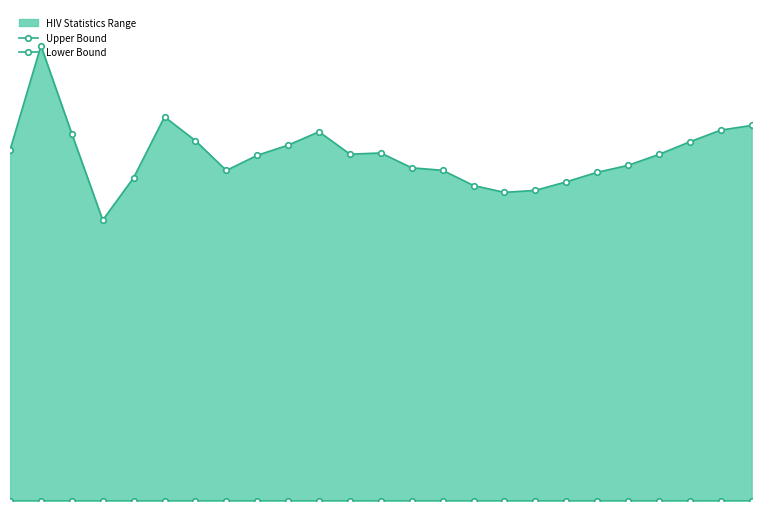

What are all the series names shown in the legend?

Upper Bound, Lower Bound